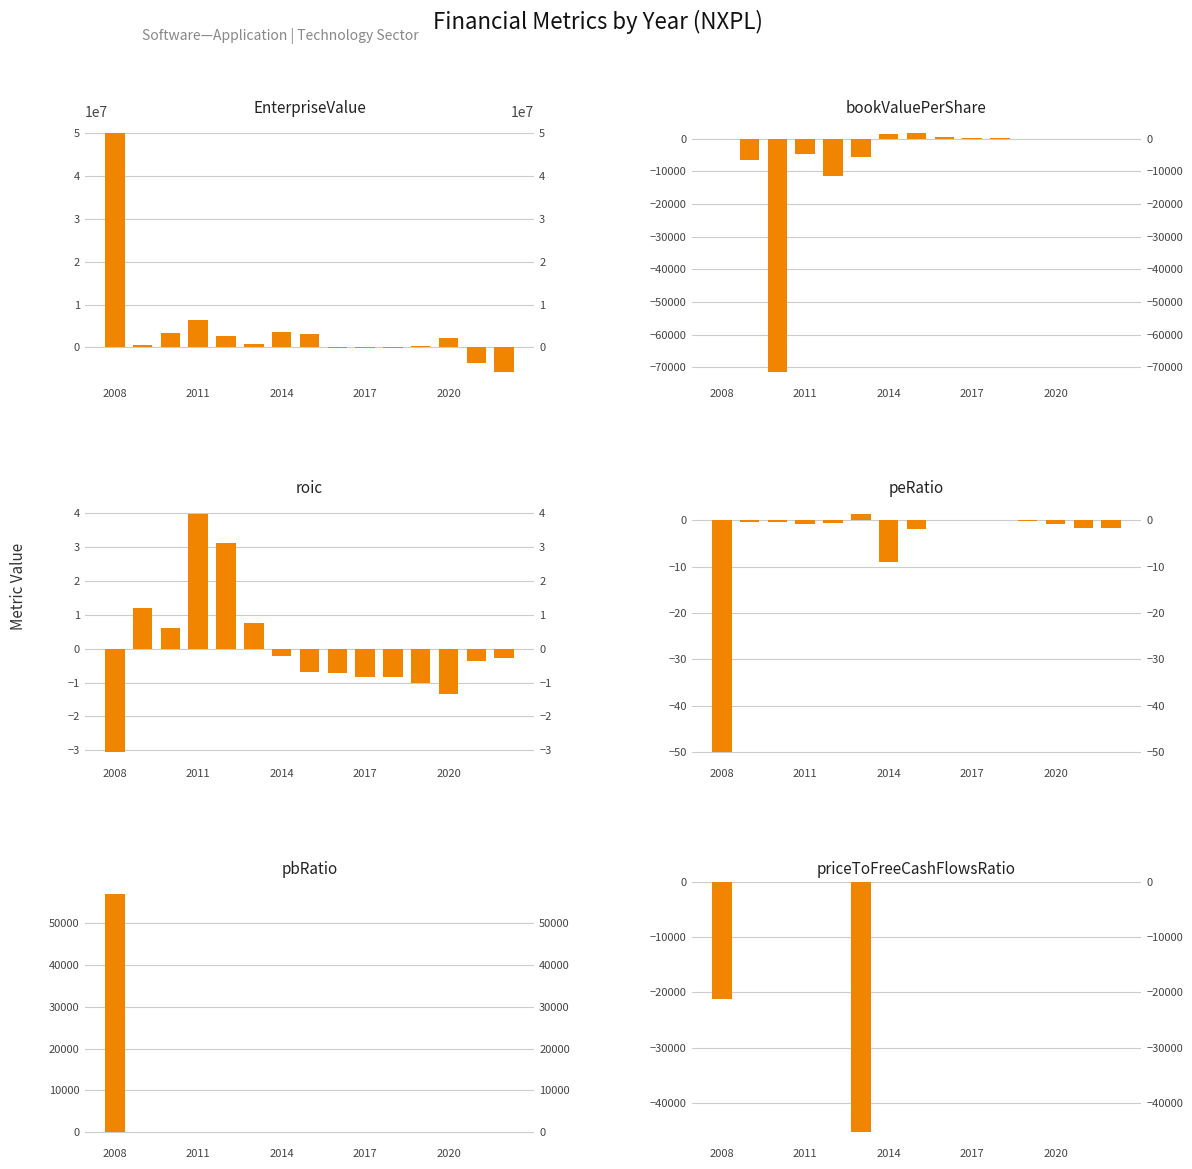

Between 8 and 9, which is larger?

8